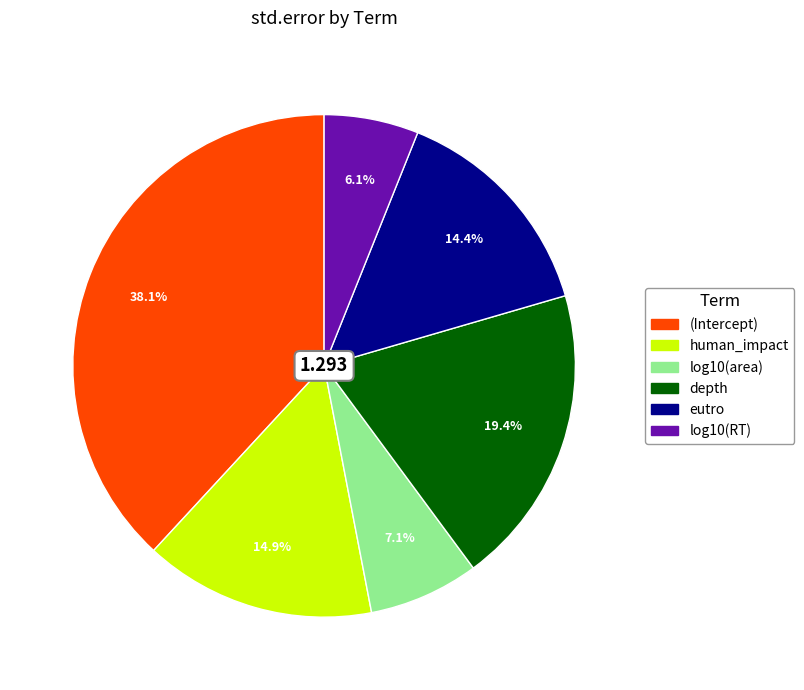

How much of the chart is everything except depth?

80.6%